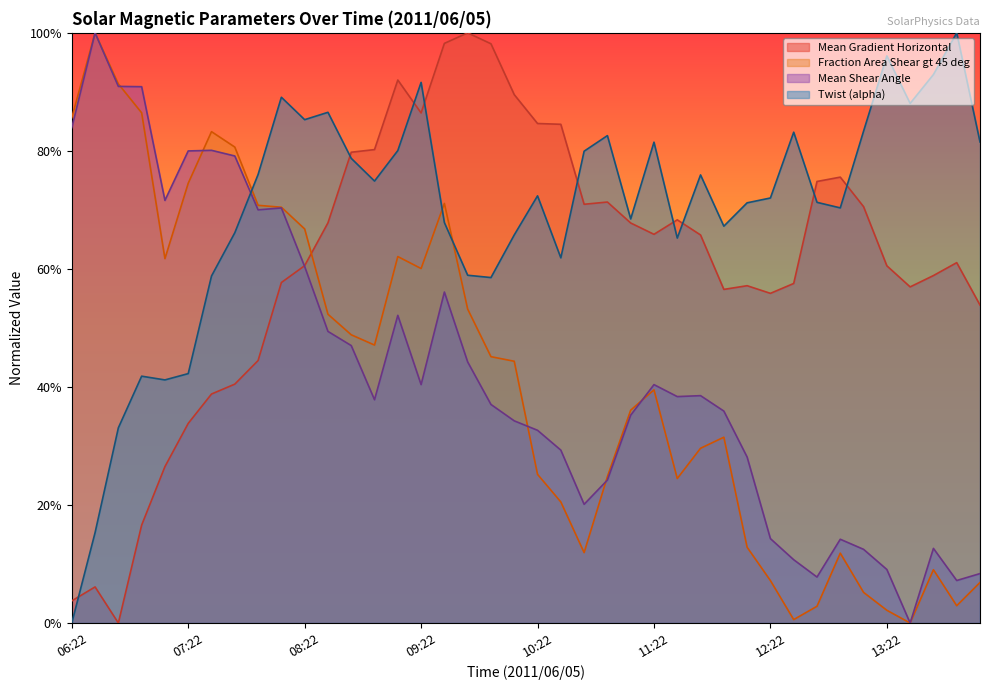

In Fraction Area Shear gt 45 deg, how many points are higher than both neighbors (excluding endpoints)?

8